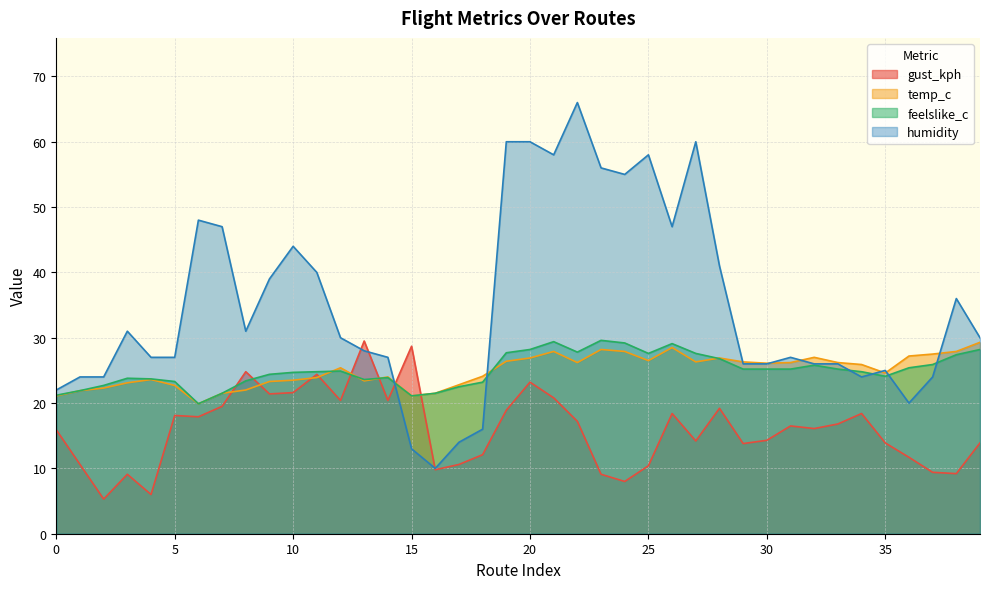

How many values in the humidity series are below 30?

20